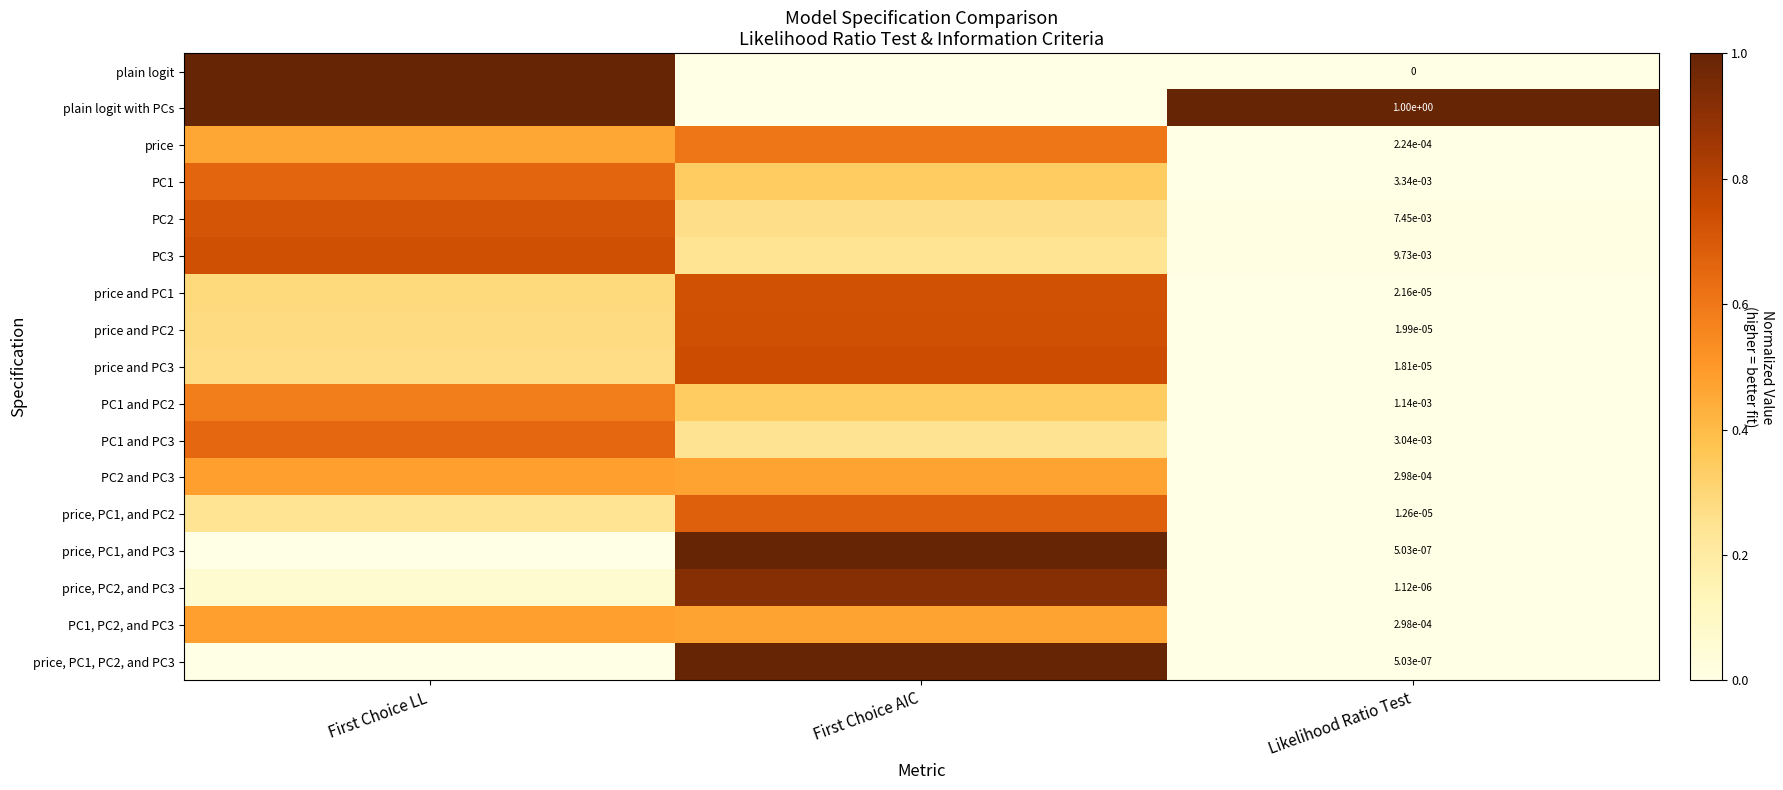

Is the value of price, PC1, PC2, and PC3 at Likelihood Ratio Test greater than the value of PC1 and PC3 at Likelihood Ratio Test?

No